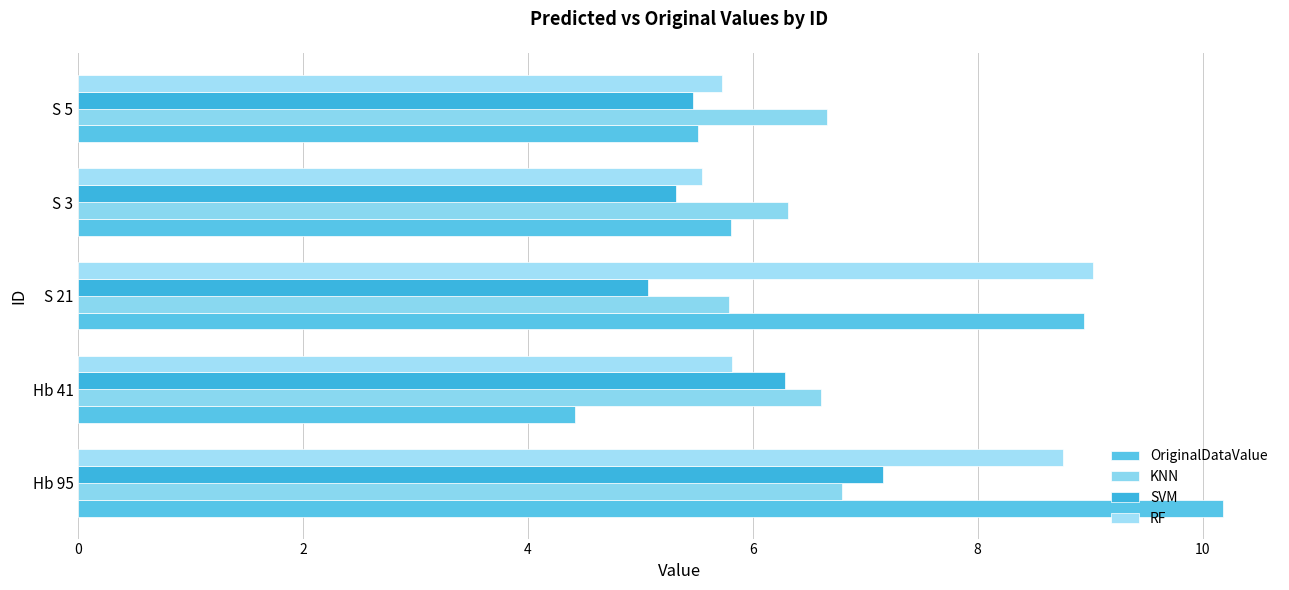

How many series are shown in this chart?

4